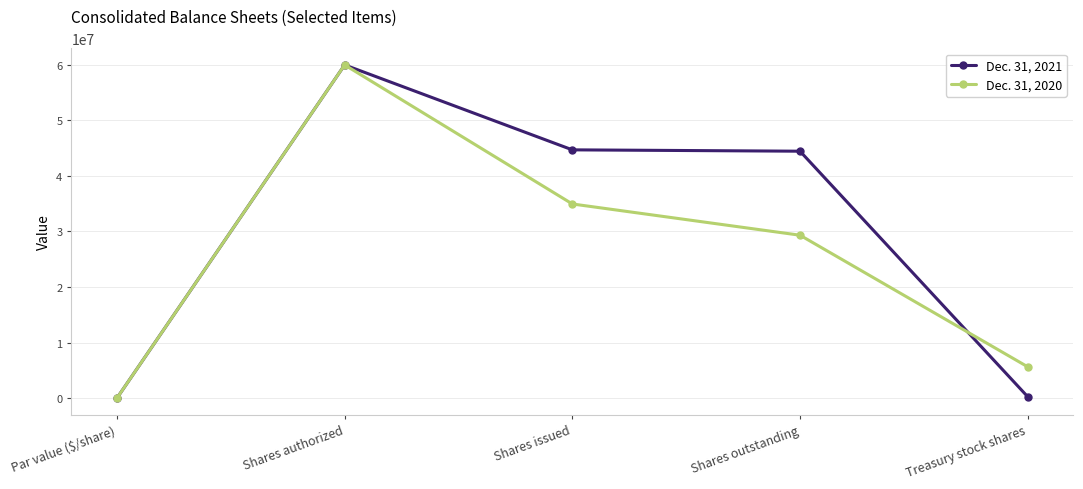

The Dec. 31, 2020 series shows 51108484 at Shares outstanding. True or false?

False